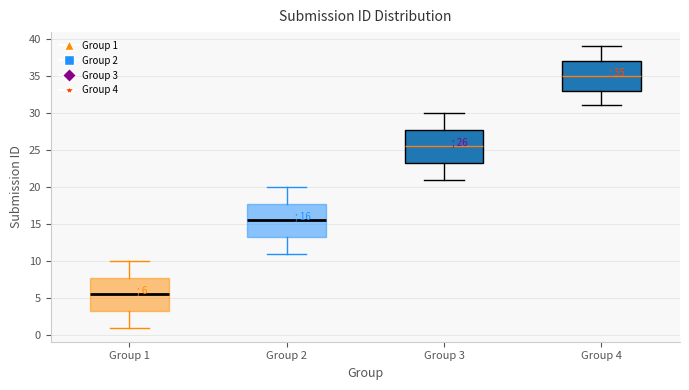

Which box's median line is the lowest?

Group 1